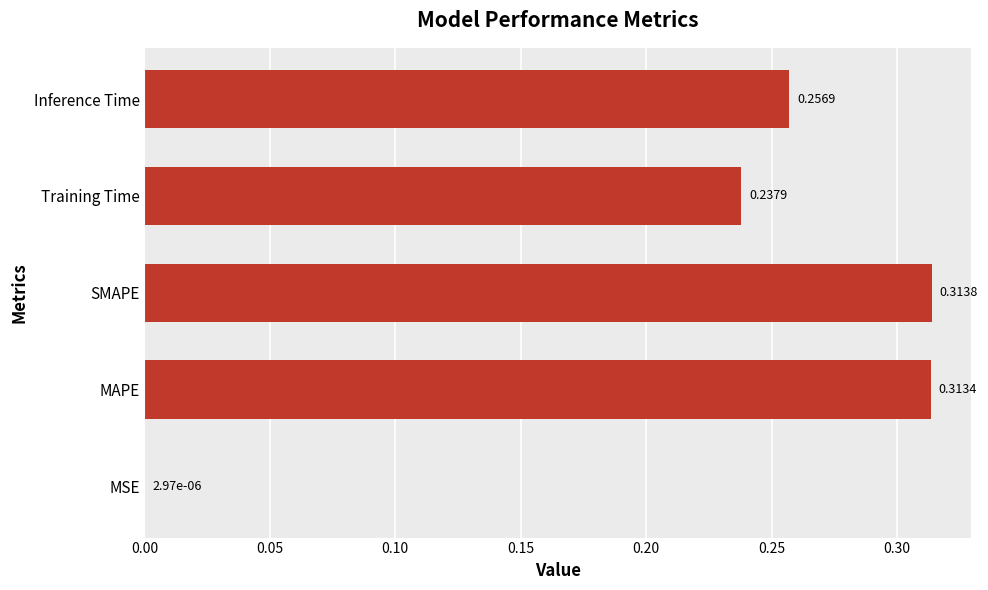

At which category does the chart reach its peak across all series?

SMAPE